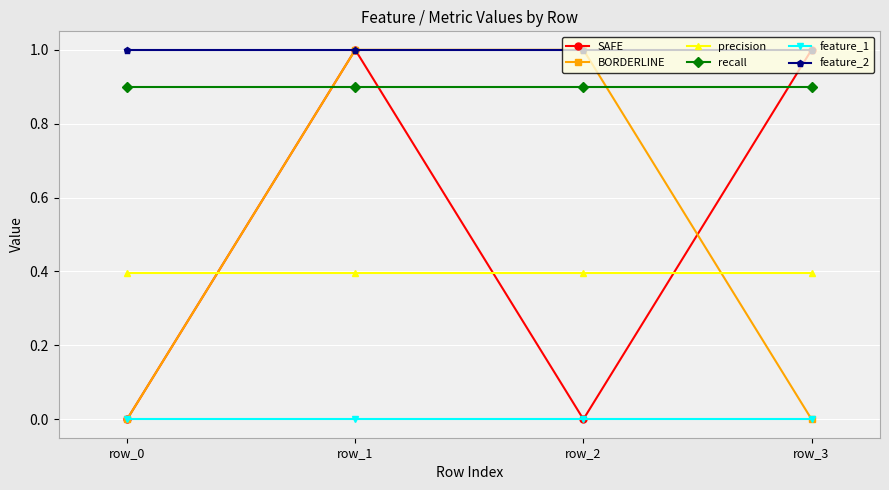

True or false: BORDERLINE has more than 2 points higher than both neighbors.

False